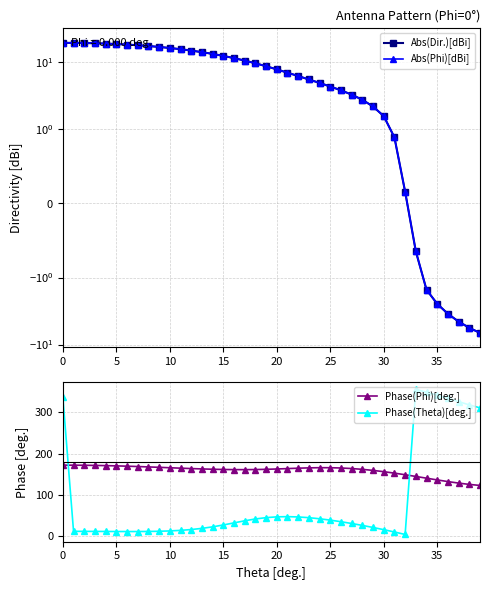

The Abs(Phi)[dBi] series shows -6.7 at 39. True or false?

True